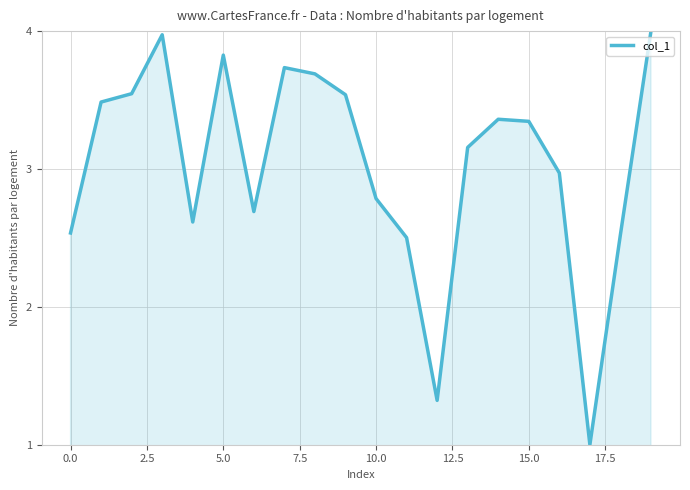

How many interior local peaks (higher than both neighbors) does the data have?

4